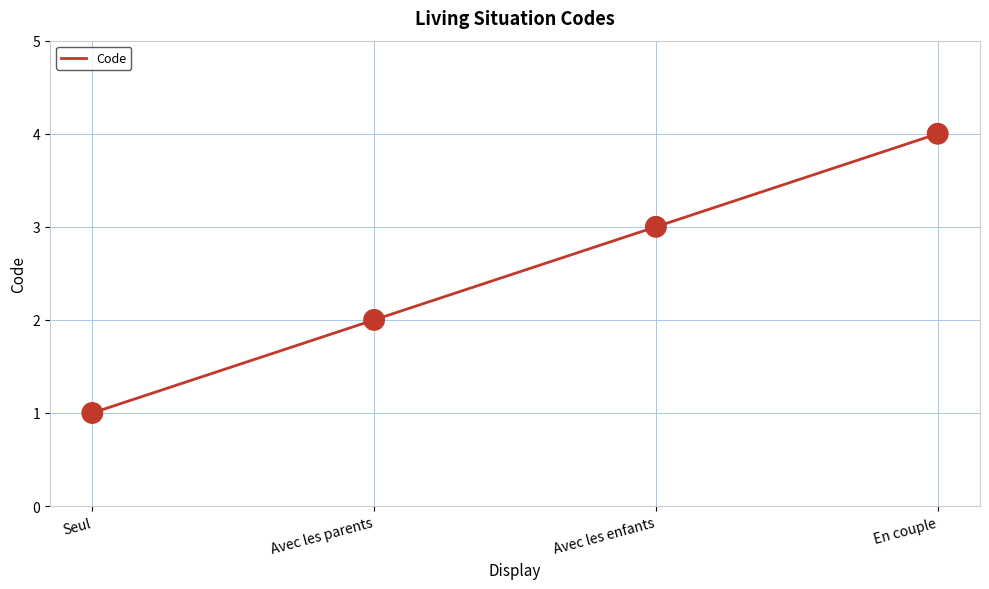

What is the ratio of the value at Avec les parents to the value at En couple?

0.5